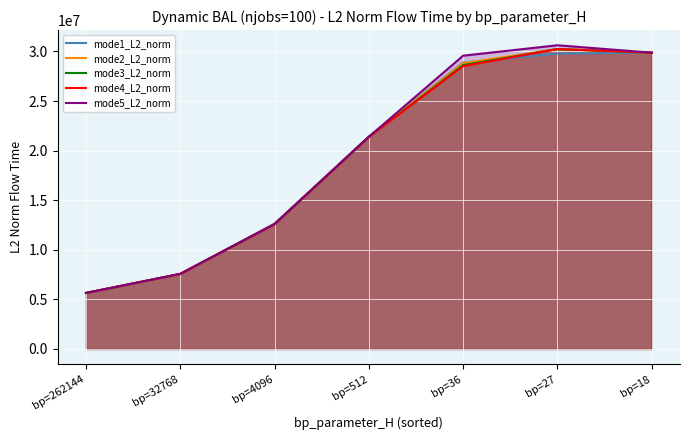

List the series in order of their peak value, lowest first.

mode1_L2_norm, mode2_L2_norm, mode3_L2_norm, mode4_L2_norm, mode5_L2_norm